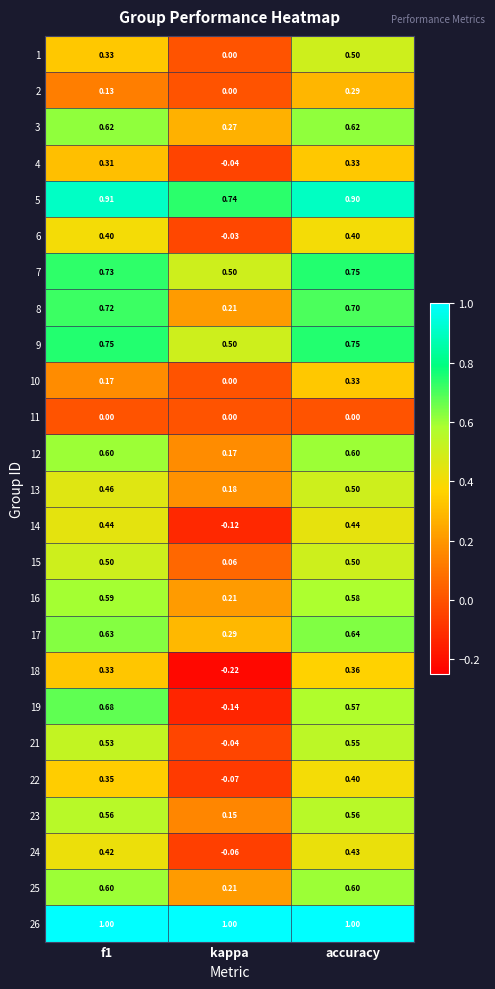

At which category does the chart reach its minimum across all series?

kappa